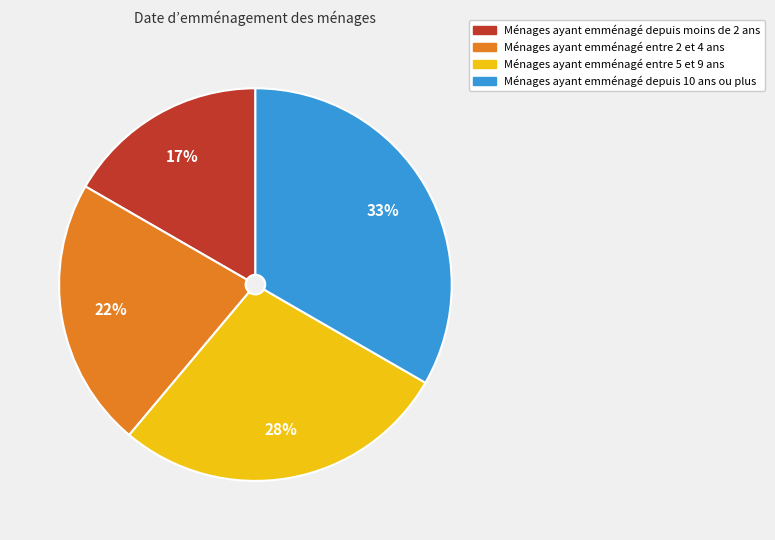

Is there a majority slice in this chart?

No